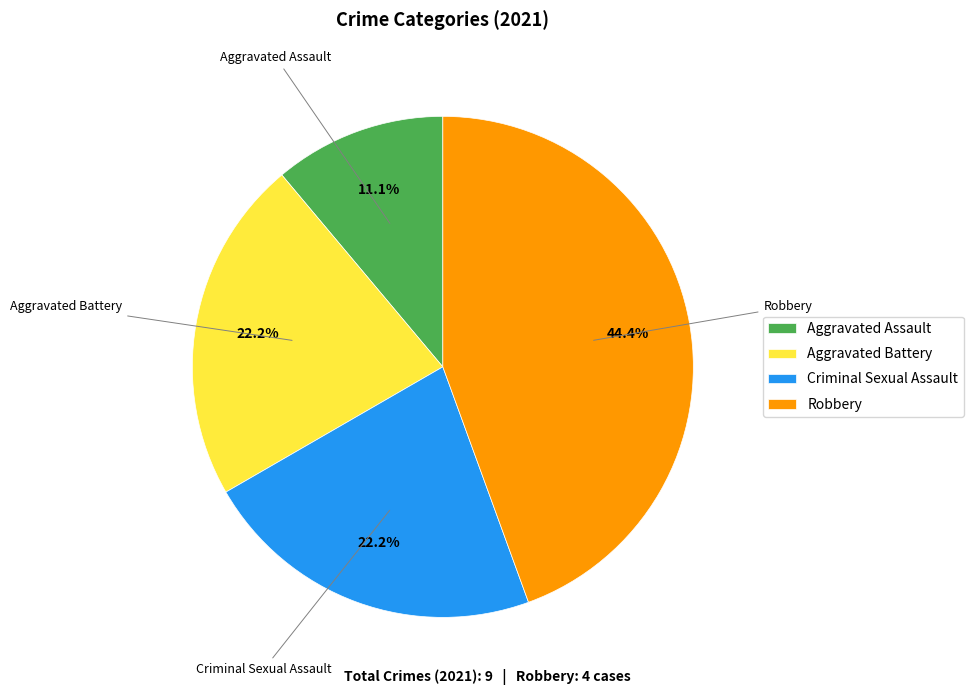

Which slice is the smallest?

Aggravated Assault